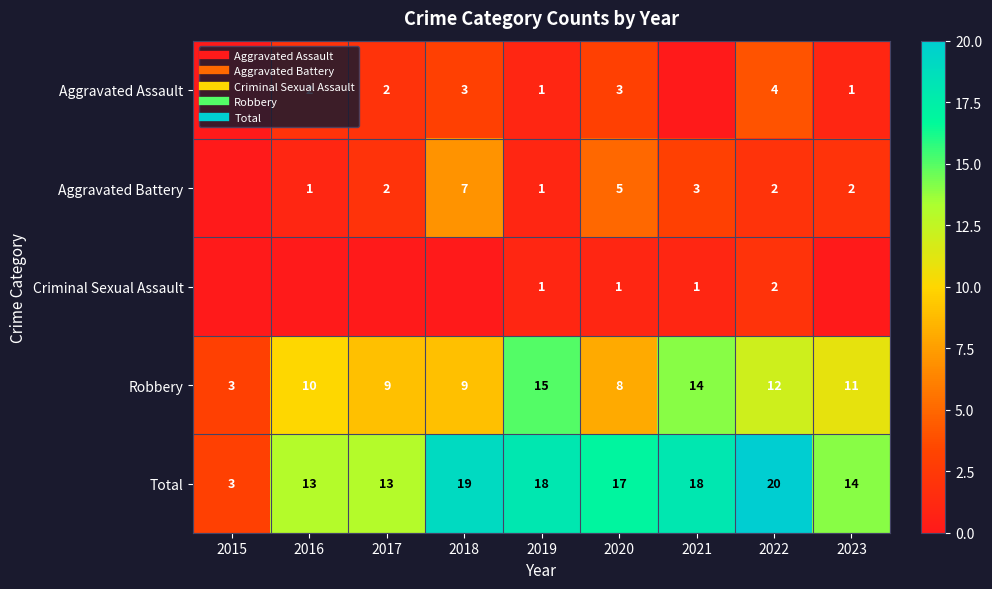

Count the number of categories in the chart.

9